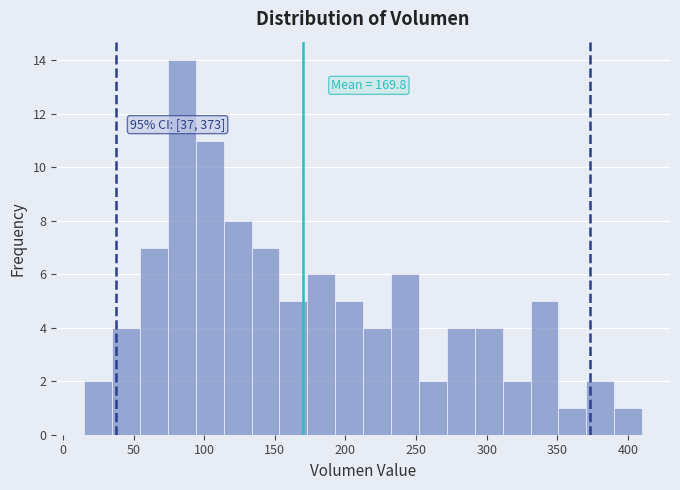

Around what value on the x-axis is the tallest bar? Give the approximate position of its centre, as read against the axis.

85